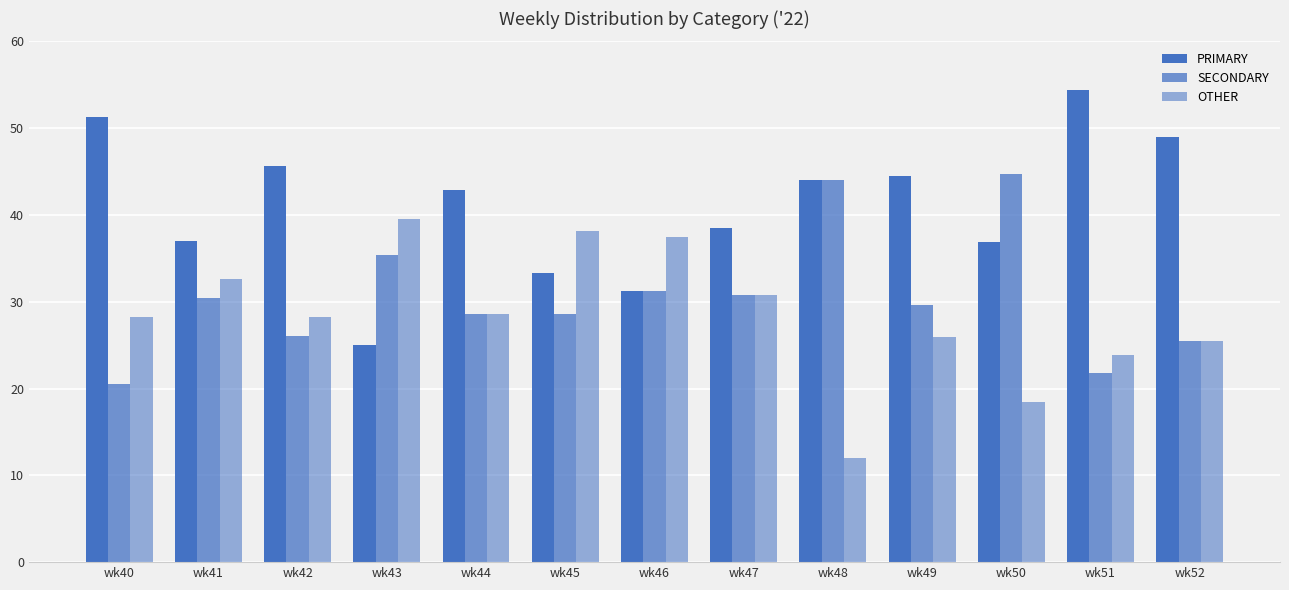

True or false: OTHER has a value of 13.6 at wk52.

False